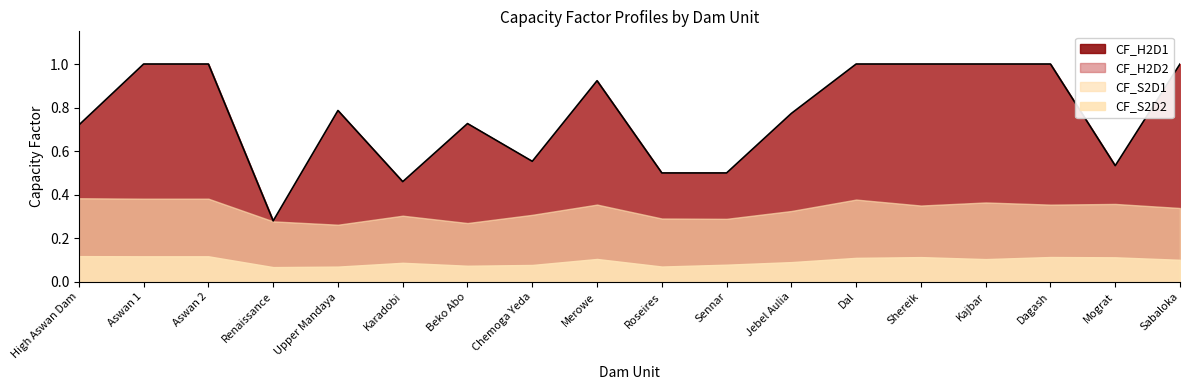

Reading right to left, list all the values displayed in this chart.

CF_H2D1: Sabaloka=1.0	Mograt=0.5	Dagash=1.0	Kajbar=1.0	Shereik=1.0	Dal=1.0	Jebel Aulia=0.8	Sennar=0.5	Roseires=0.5	Merowe=0.9	Chemoga Yeda=0.6	Beko Abo=0.7	Karadobi=0.5	Upper Mandaya=0.8	Renaissance=0.3	Aswan 2=1.0	Aswan 1=1.0	High Aswan Dam=0.7
CF_H2D2: Sabaloka=1.0	Mograt=0.5	Dagash=1.0	Kajbar=1.0	Shereik=1.0	Dal=1.0	Jebel Aulia=0.8	Sennar=0.5	Roseires=0.5	Merowe=0.9	Chemoga Yeda=0.6	Beko Abo=0.7	Karadobi=0.5	Upper Mandaya=0.8	Renaissance=0.3	Aswan 2=1.0	Aswan 1=1.0	High Aswan Dam=0.7
CF_S2D1: Sabaloka=0.3	Mograt=0.4	Dagash=0.4	Kajbar=0.4	Shereik=0.4	Dal=0.4	Jebel Aulia=0.3	Sennar=0.3	Roseires=0.3	Merowe=0.4	Chemoga Yeda=0.3	Beko Abo=0.3	Karadobi=0.3	Upper Mandaya=0.3	Renaissance=0.3	Aswan 2=0.4	Aswan 1=0.4	High Aswan Dam=0.4
CF_S2D2: Sabaloka=0.1	Mograt=0.1	Dagash=0.1	Kajbar=0.1	Shereik=0.1	Dal=0.1	Jebel Aulia=0.1	Sennar=0.1	Roseires=0.1	Merowe=0.1	Chemoga Yeda=0.1	Beko Abo=0.1	Karadobi=0.1	Upper Mandaya=0.1	Renaissance=0.1	Aswan 2=0.1	Aswan 1=0.1	High Aswan Dam=0.1